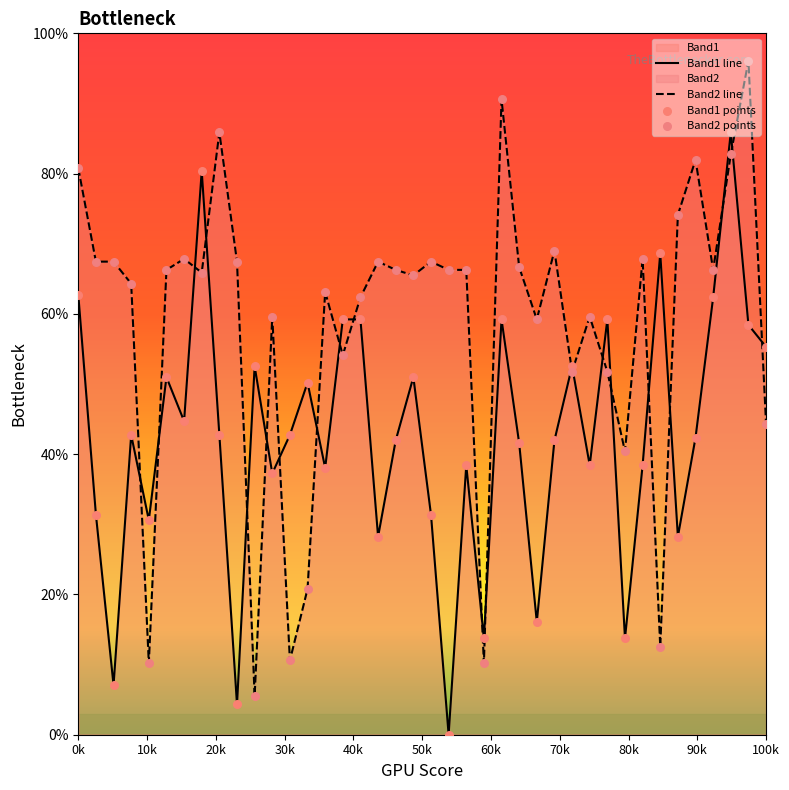

Which series has the largest Y range (max minus min)?

Band2 line